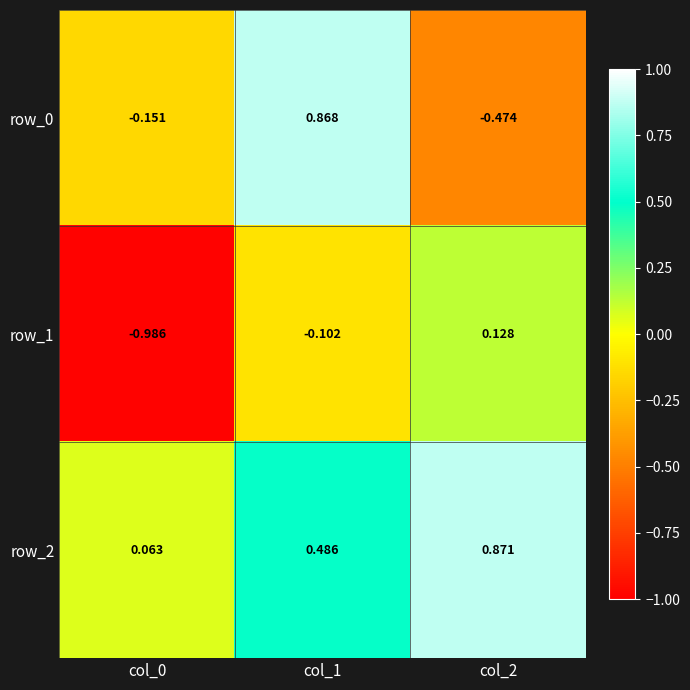

What is the difference between the maximum and second lowest values in the row_2 series?

0.4